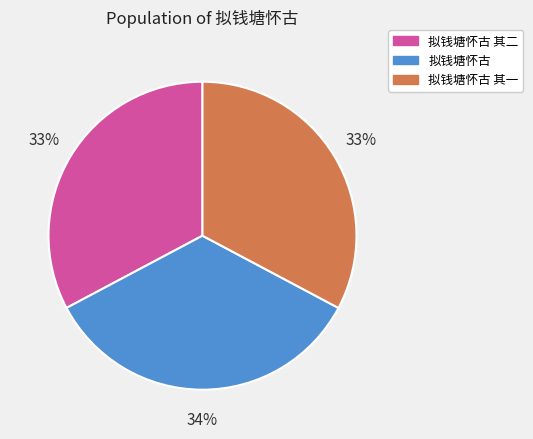

Does any single category account for the majority?

No